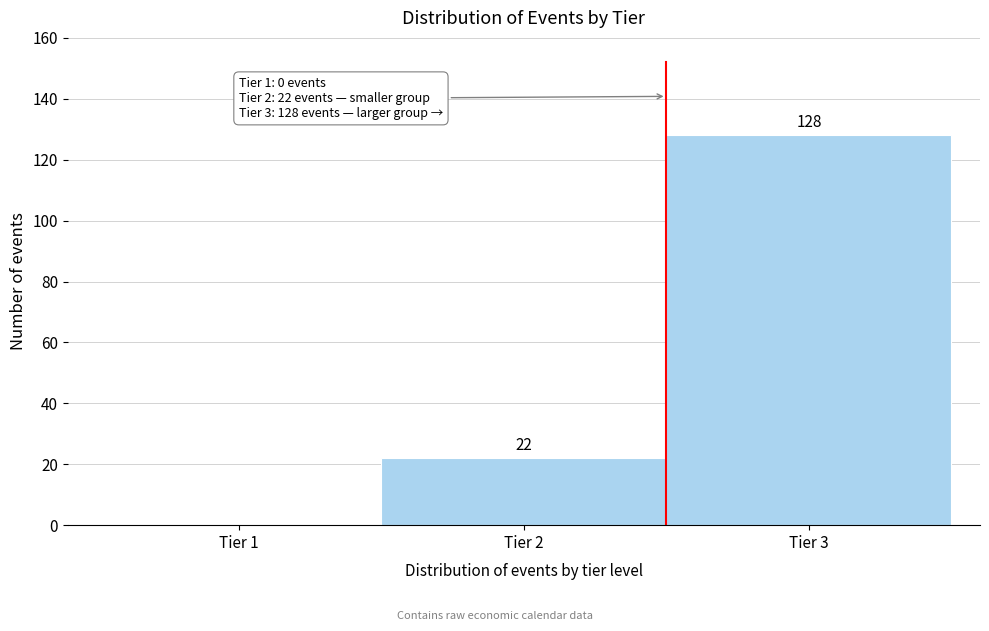

Over which range of the x-axis is the bar tallest?

2.5 to 3.5